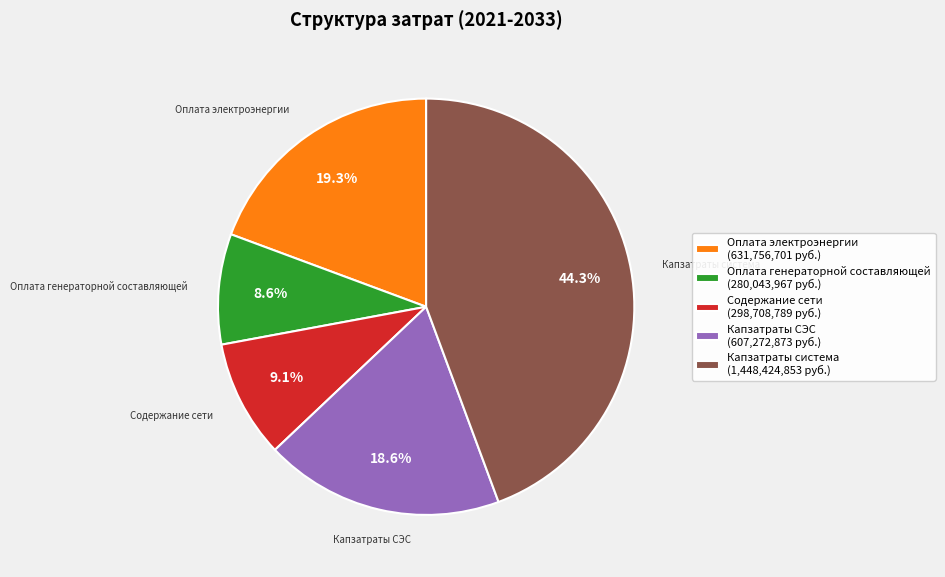

Which category has the biggest portion of the pie?

Капзатраты система (1,448,424,853 руб.)